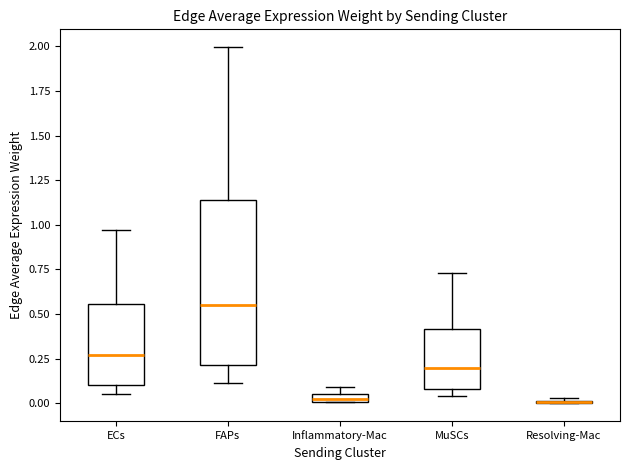

Comparing the boxes themselves (not the whiskers), which one is the tallest?

FAPs